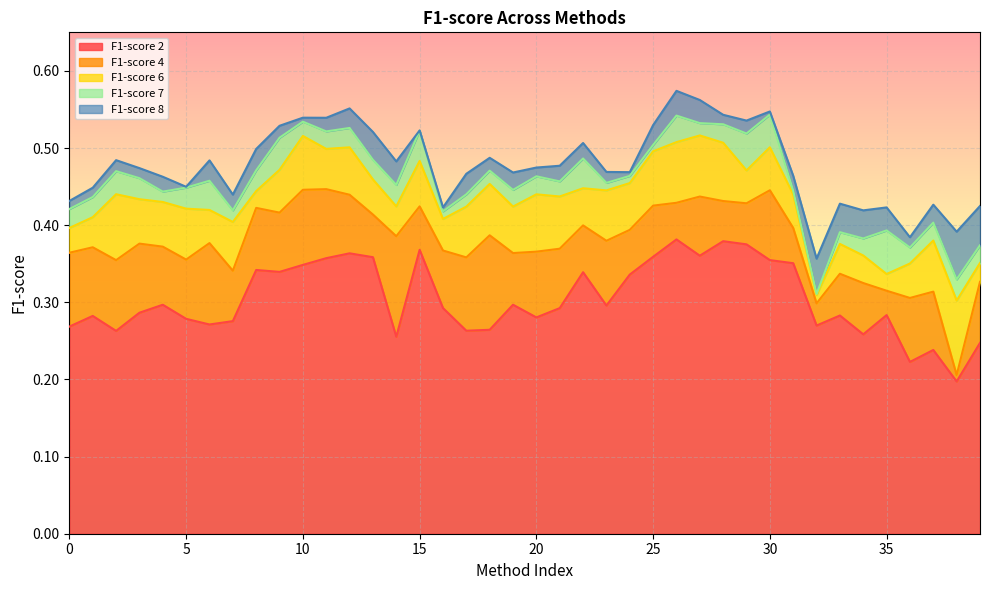

List the labels in order of F1-score 8 value, largest first.

26, 27, 12, 30, 28, 10, 11, 29, 25, 9, 15, 13, 22, 8, 18, 2, 6, 14, 21, 20, 3, 23, 24, 19, 17, 31, 4, 5, 1, 7, 0, 33, 37, 39, 35, 16, 34, 38, 36, 32